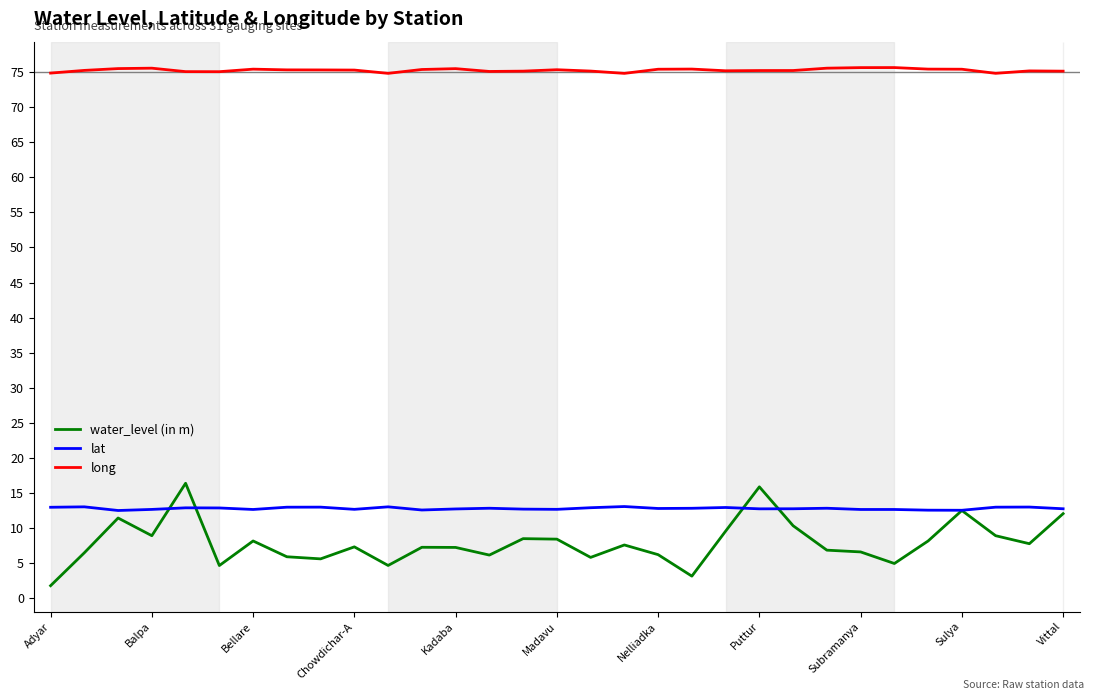

At how many categories does at least one series exceed 24?

31